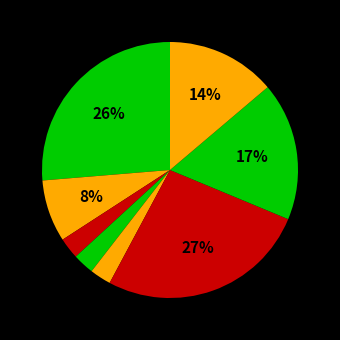

Is there a majority slice in this chart?

No